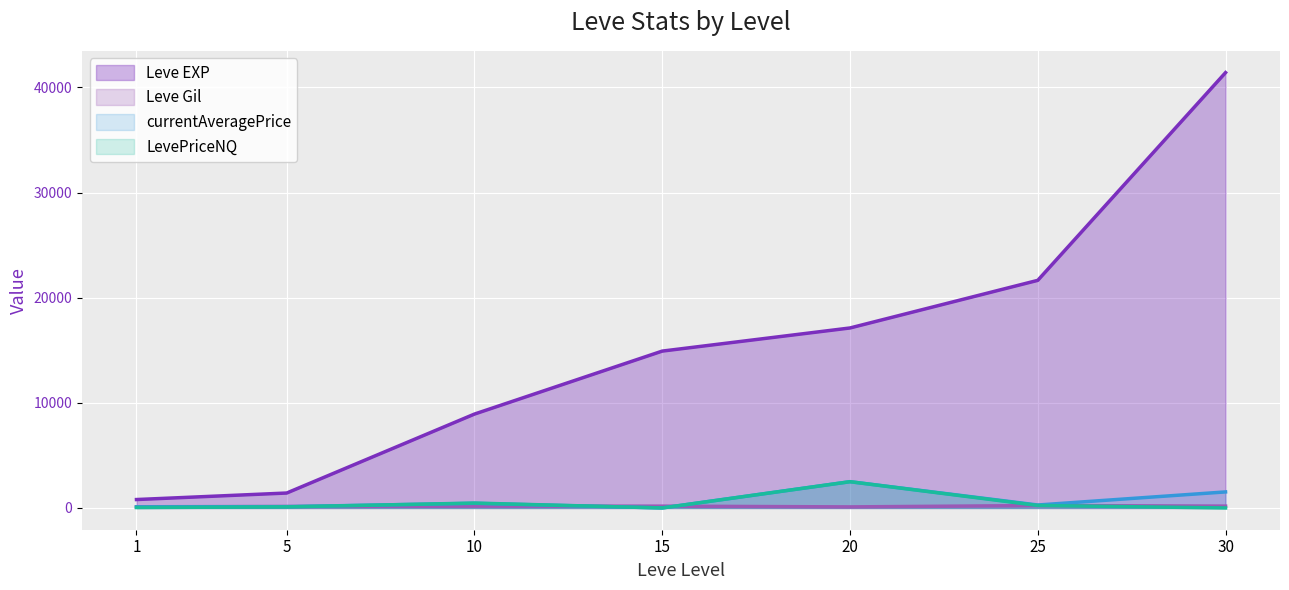

At 20, list the series in order from largest to smallest.

Leve EXP, currentAveragePrice, LevePriceNQ, Leve Gil